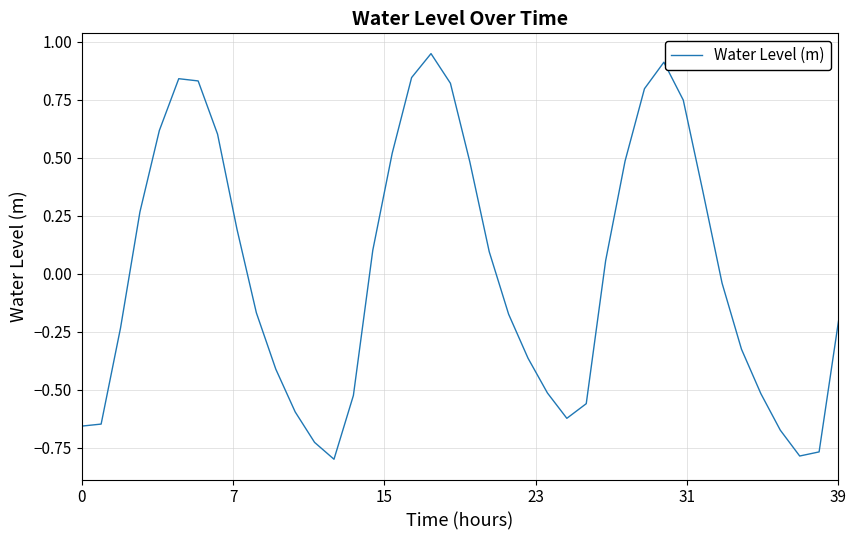

Does the chart have visible grid lines?

Yes